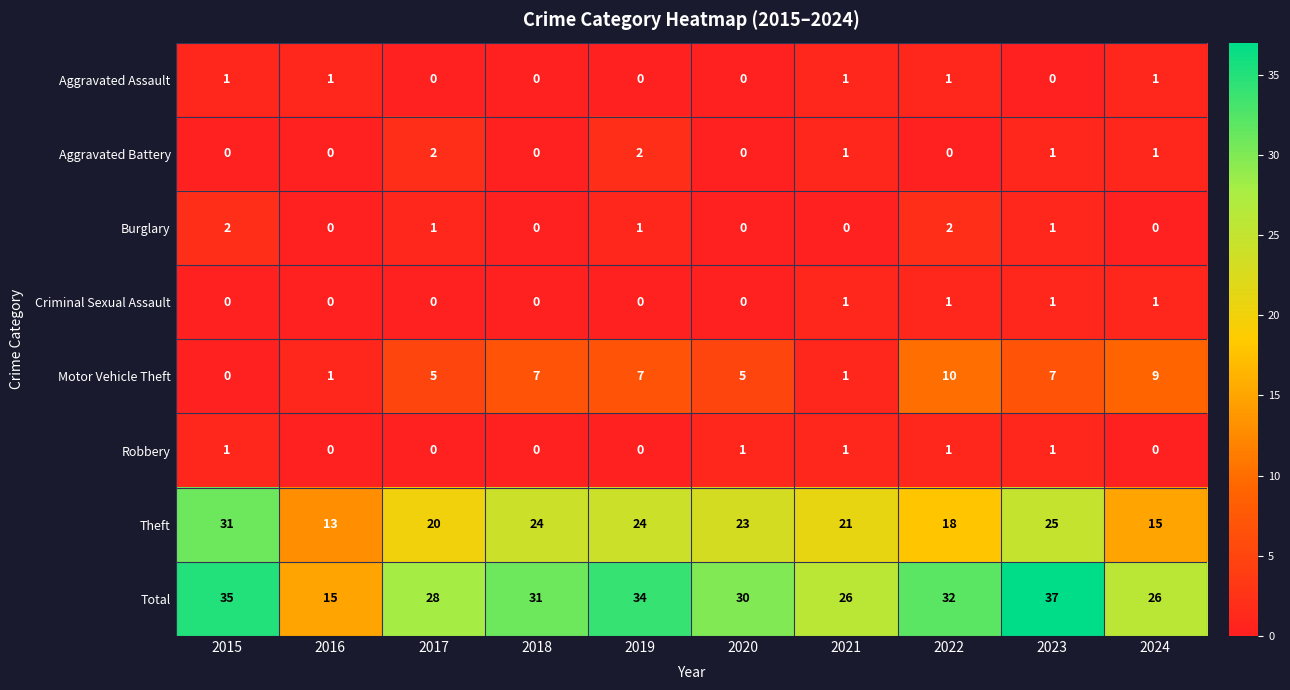

What is the total value across all series at 2022?

65